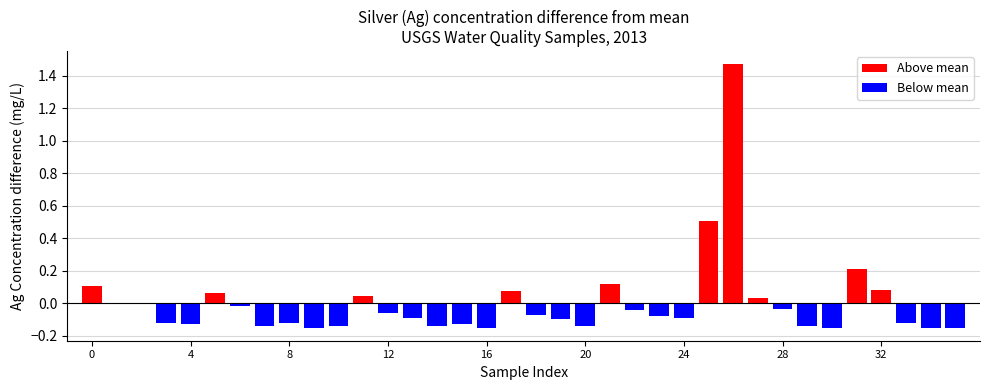

What is the value of the 32nd bar from the left?

0.2